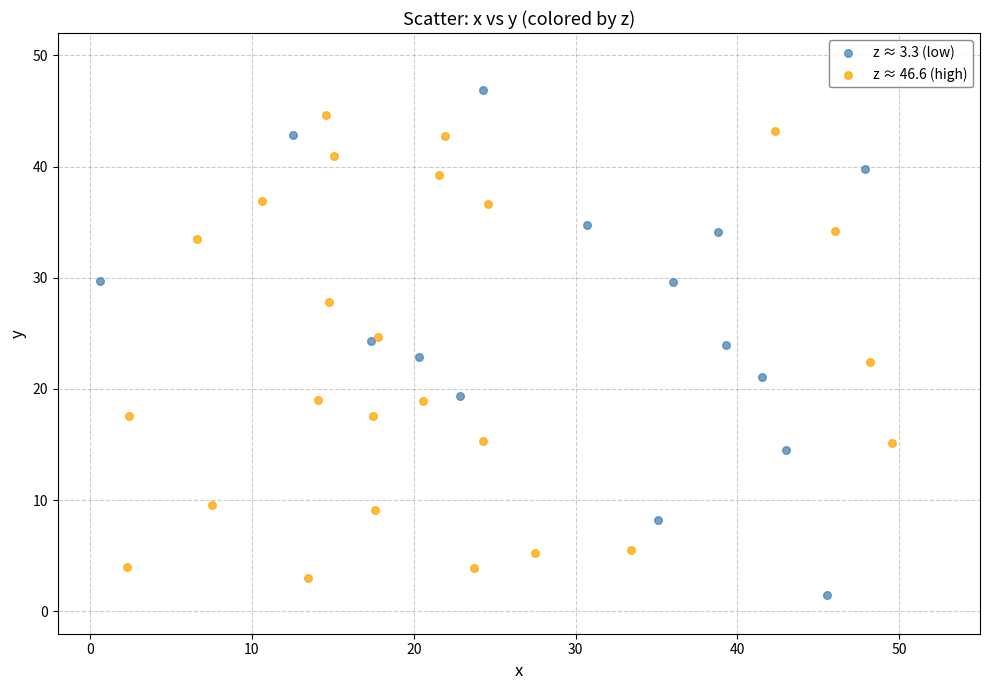

Which series has the largest Y range (max minus min)?

z ≈ 3.3 (low)